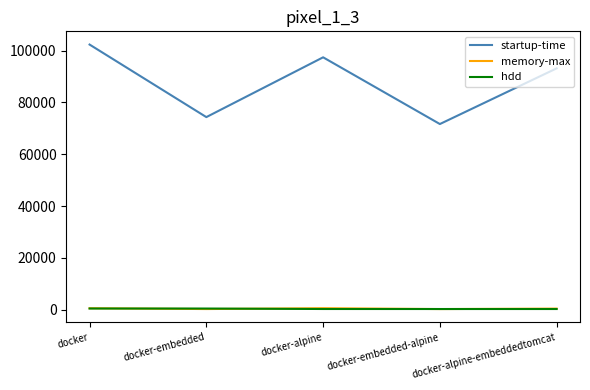

How many times do hdd and memory-max cross each other?

4